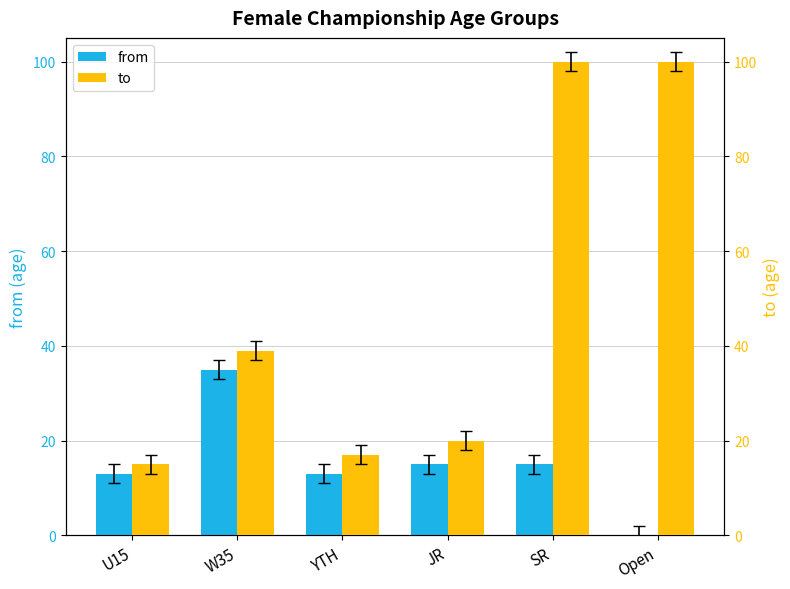

Rank the series by their average value, from highest to lowest.

to, from